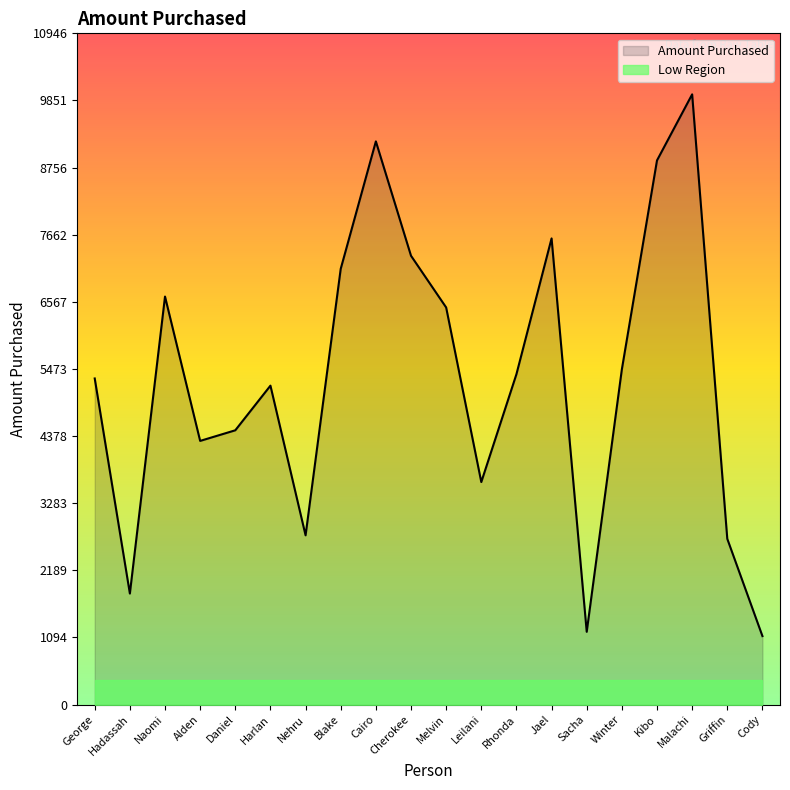

What is the sum of all values?

106520